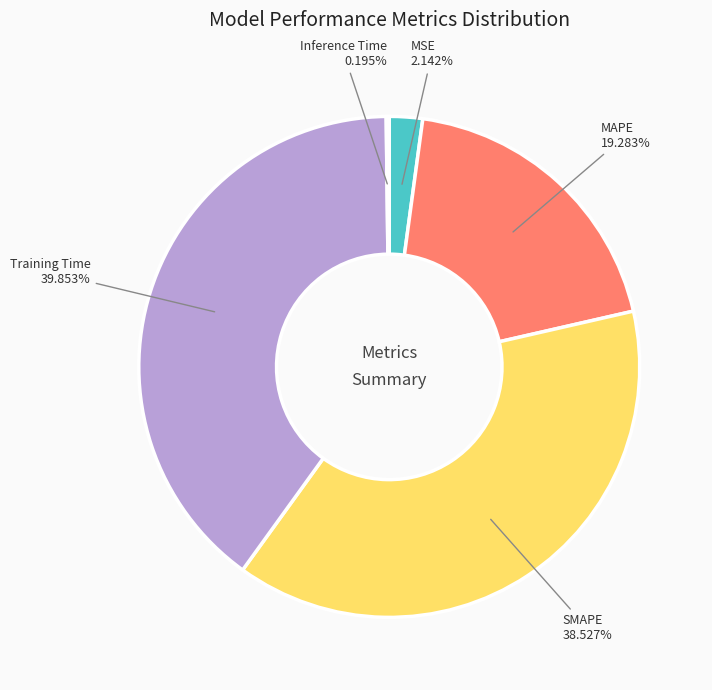

True or false: MSE accounts for 2% of the total.

True